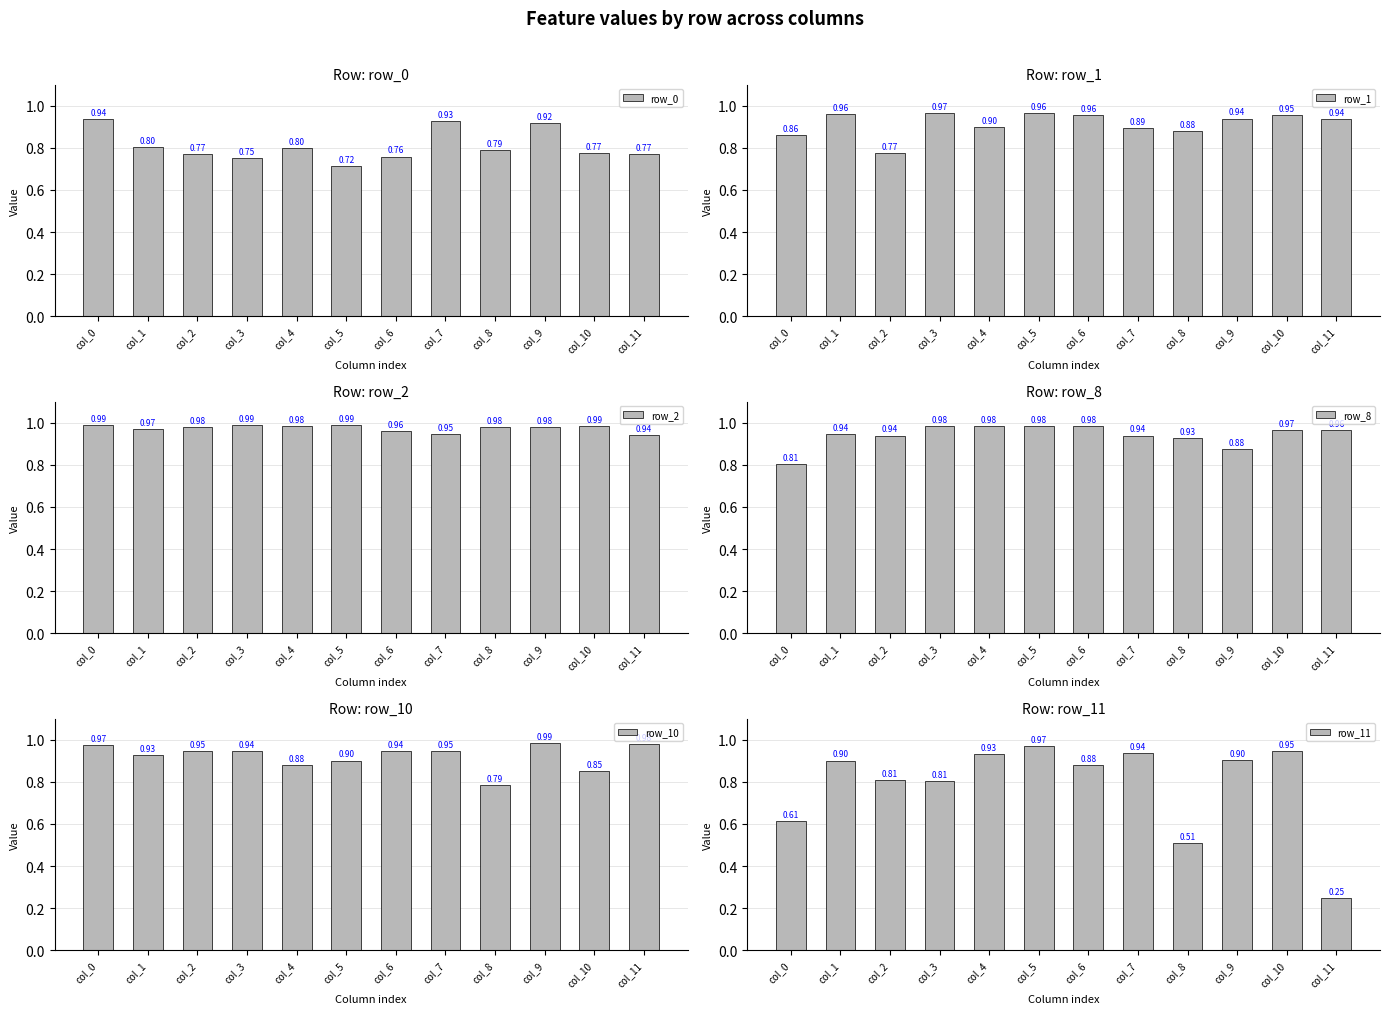

What is the value of the row_1 bar at the 4th from the left?

1.0